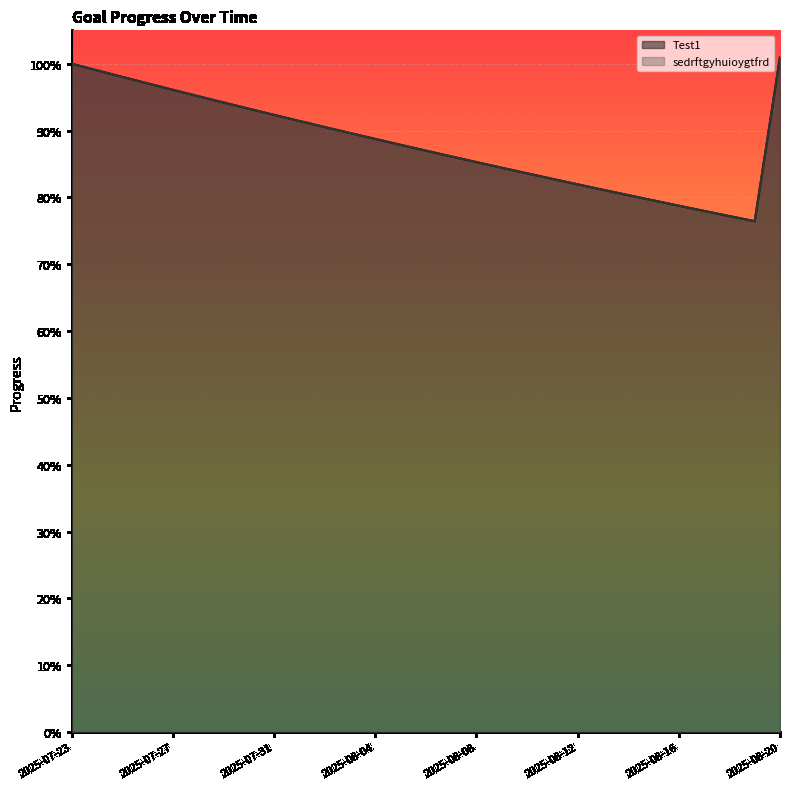

What is the difference between the second highest and minimum values in the Test1 series?

0.2